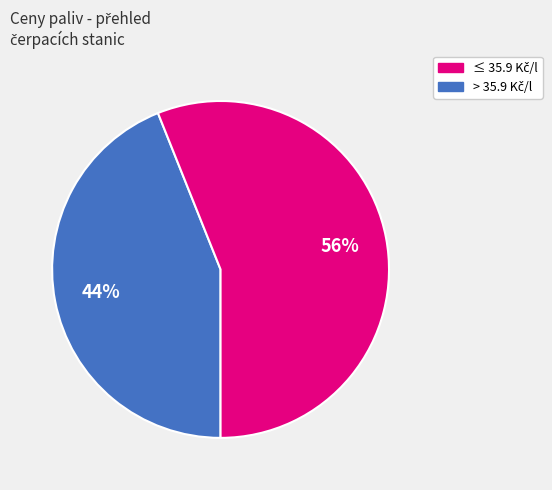

Is there any slice that represents more than half of the pie?

Yes